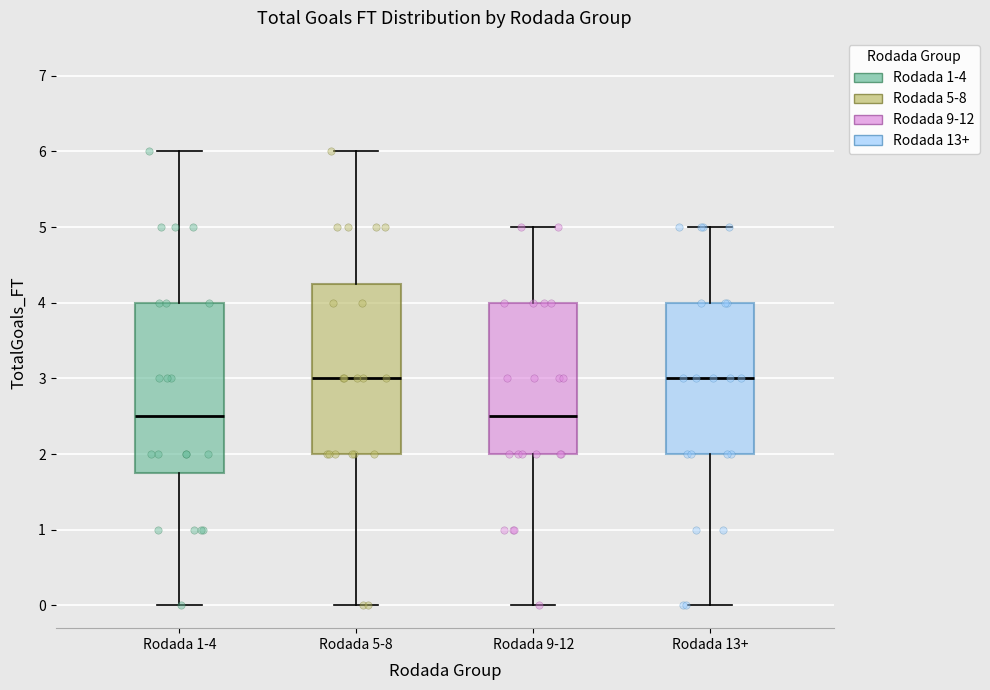

Reading left to right, read every box against the y-axis: the position of its median line, the range the box covers, and the ends of its whiskers. The values are not printed on the chart, so give them approximately, as read against the axis.

Rodada 1-4: median 2.5, box 1.8 to 4.0, whiskers 0.0 to 6.0
Rodada 5-8: median 3.0, box 2.0 to 4.3, whiskers 0.0 to 6.0
Rodada 9-12: median 2.5, box 2.0 to 4.0, whiskers 0.0 to 5.0
Rodada 13+: median 3.0, box 2.0 to 4.0, whiskers 0.0 to 5.0